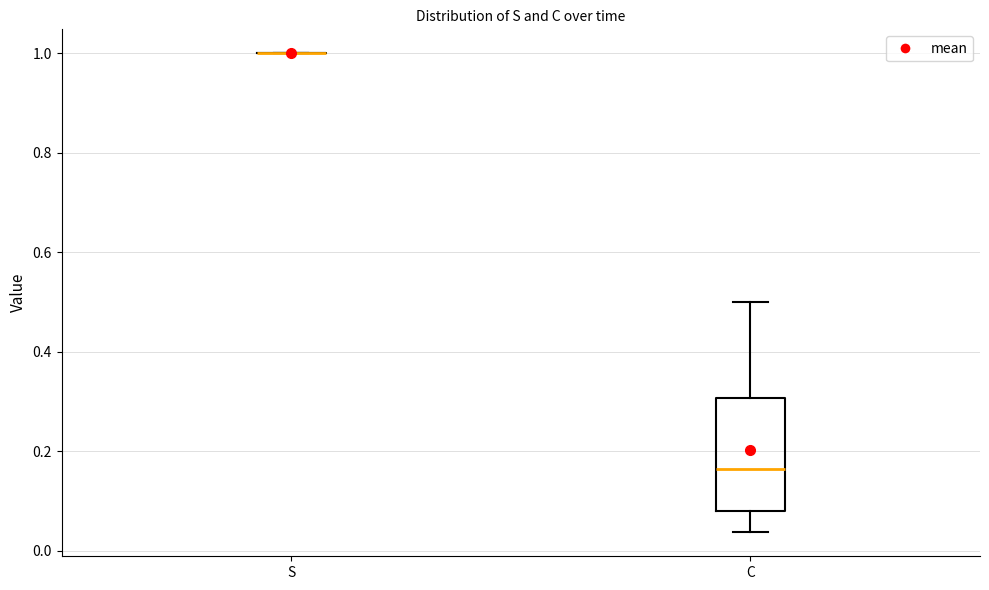

Reading left to right, transcribe this box plot: for each box, give where its median line is, the range the box spans, and where its two whiskers end, as read against the y-axis. The values are not printed on the chart, so give them approximately, as read against the axis.

S: box collapsed to a line at 1.00, whiskers 1.00 to 1.00
C: median 0.16, box 0.08 to 0.30, whiskers 0.04 to 0.50